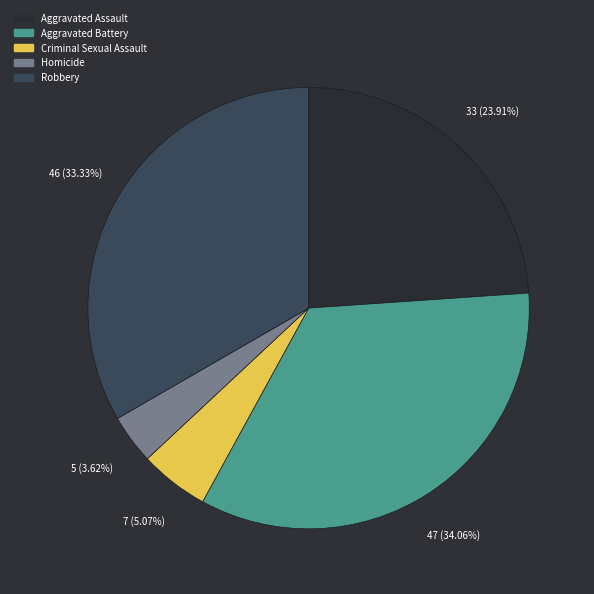

To the nearest percent, what percentage of the pie is Robbery?

33%